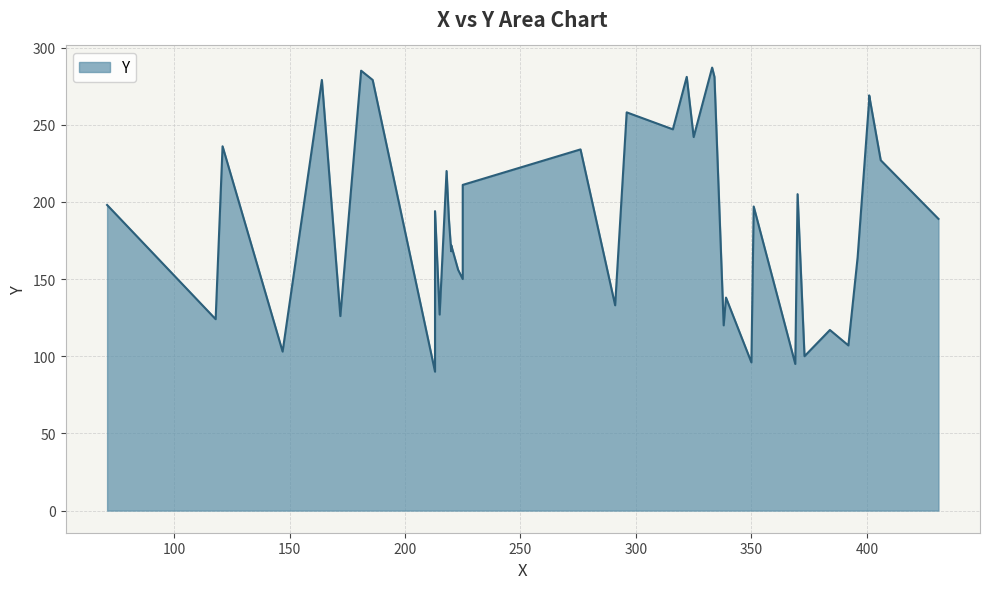

Rank the categories by value from highest to lowest.

333, 181, 322, 334, 164, 186, 401, 401, 296, 316, 325, 121, 276, 406, 218, 225, 370, 71, 351, 213, 219, 431, 220, 220, 396, 223, 225, 339, 291, 215, 172, 118, 338, 384, 392, 147, 373, 350, 369, 213